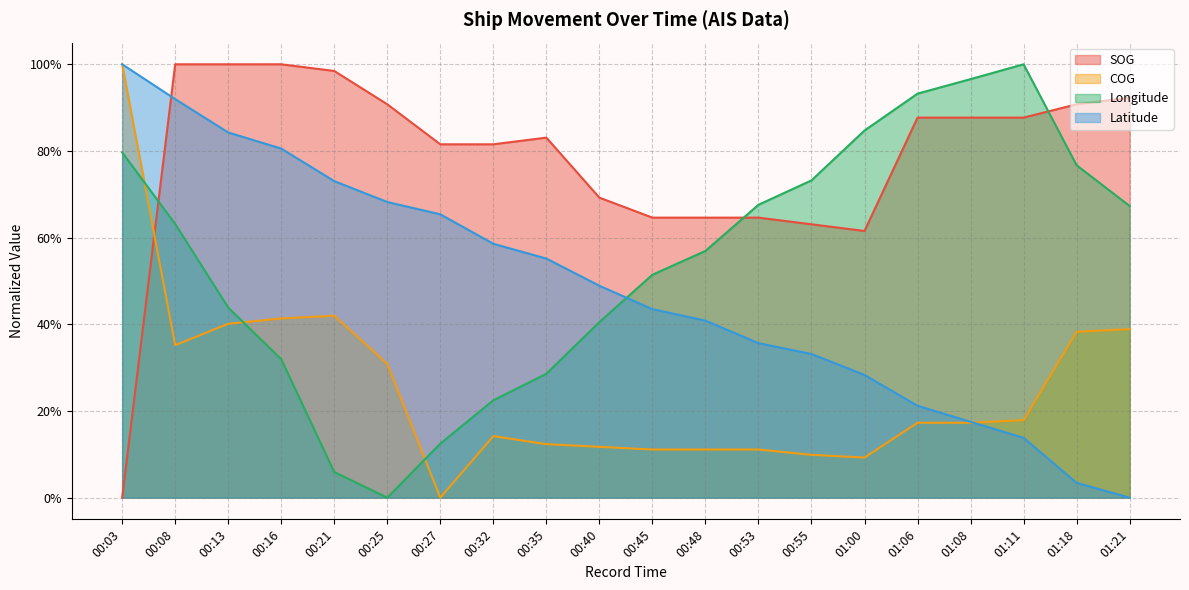

List the labels in order of Longitude value, largest first.

01:11, 01:08, 01:06, 01:00, 00:03, 01:18, 00:55, 00:53, 01:21, 00:08, 00:48, 00:45, 00:13, 00:40, 00:16, 00:35, 00:32, 00:27, 00:21, 00:25